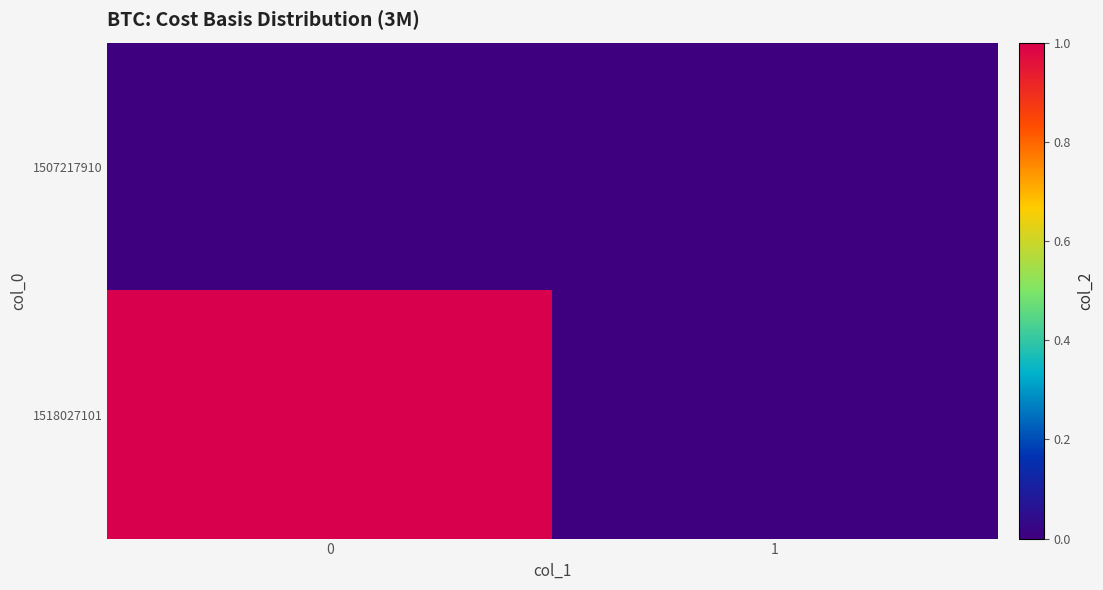

At how many categories does at least one series exceed 0?

1